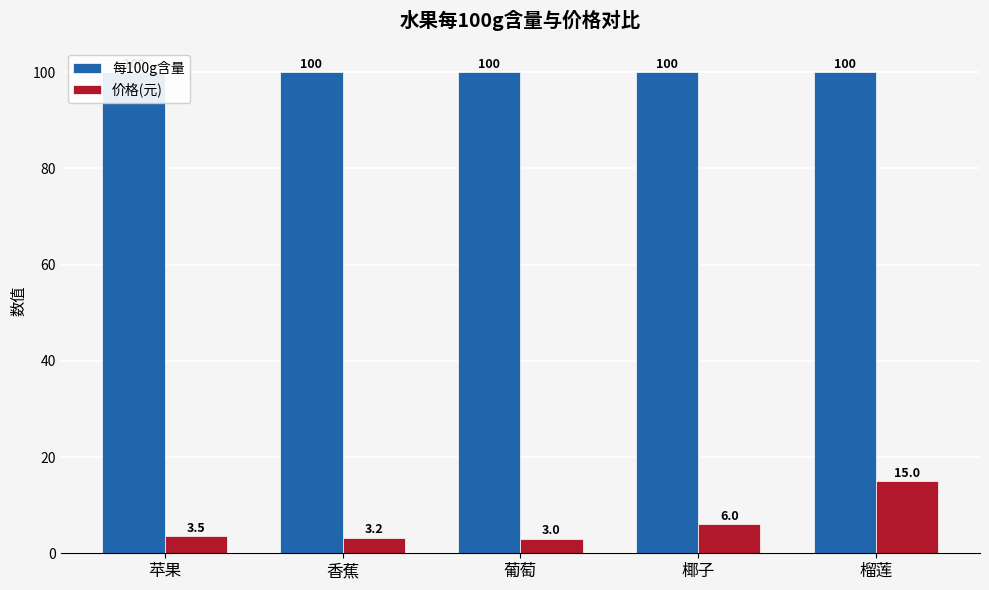

At which label is 每100g含量 closest to 100?

苹果